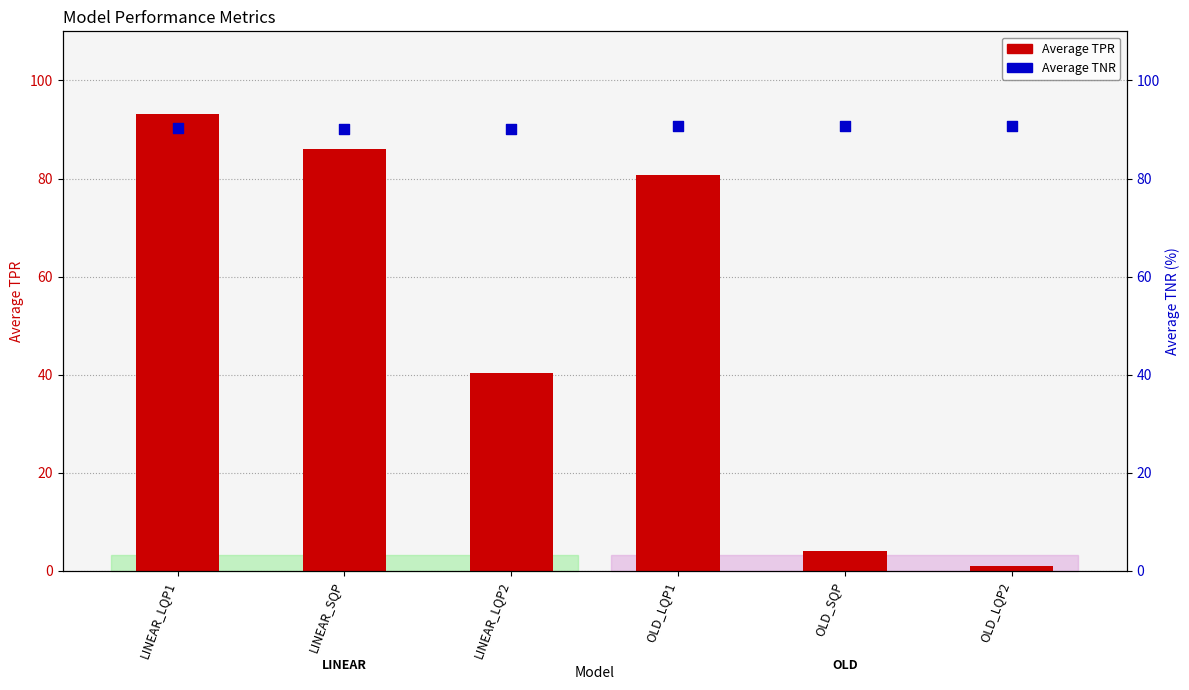

Which series has the widest spread of Y values?

Average TPR